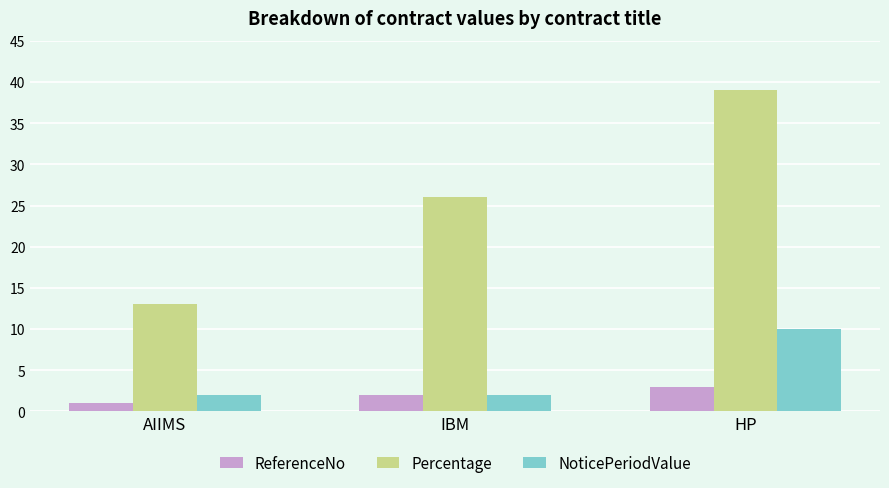

What is the label of the 2nd bar from the right?

IBM